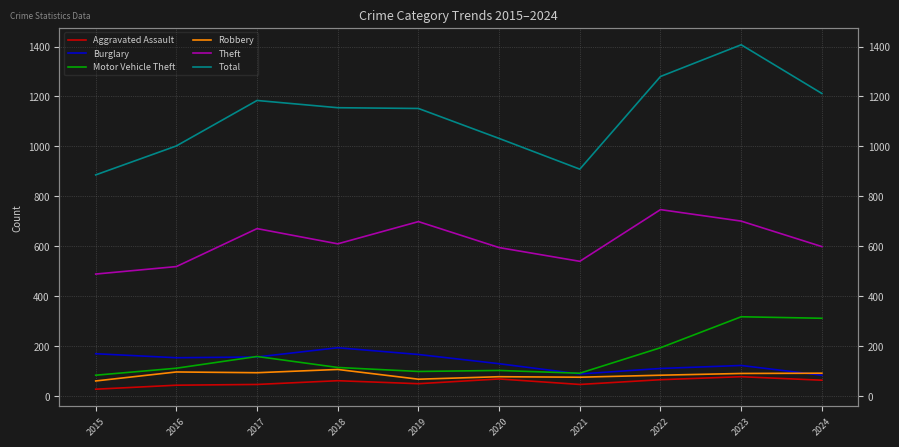

Reading left to right, extract all data points from this chart.

Aggravated Assault: 28	44	47	62	50	69	47	66	78	64
Burglary: 170	154	157	194	167	130	89	111	123	84
Motor Vehicle Theft: 84	112	159	115	99	103	92	194	318	312
Robbery: 61	97	94	107	68	78	76	84	91	92
Theft: 489	519	671	610	699	595	540	747	701	599
Total: 886	1002	1184	1155	1152	1032	909	1280	1407	1212